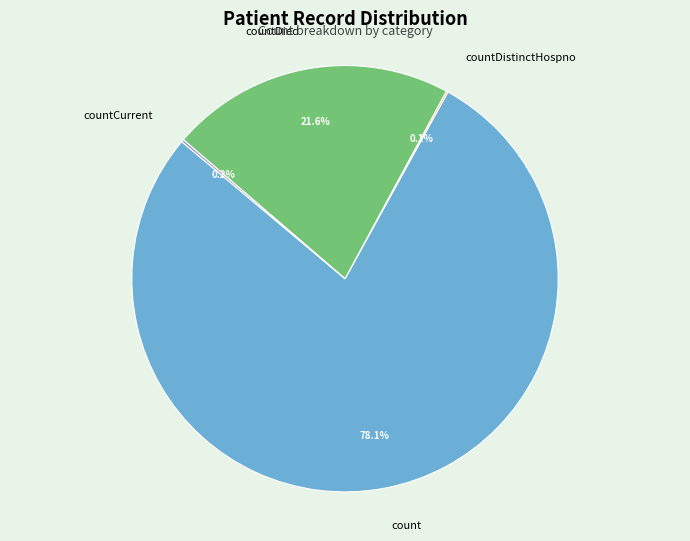

Is there a majority slice in this chart?

Yes